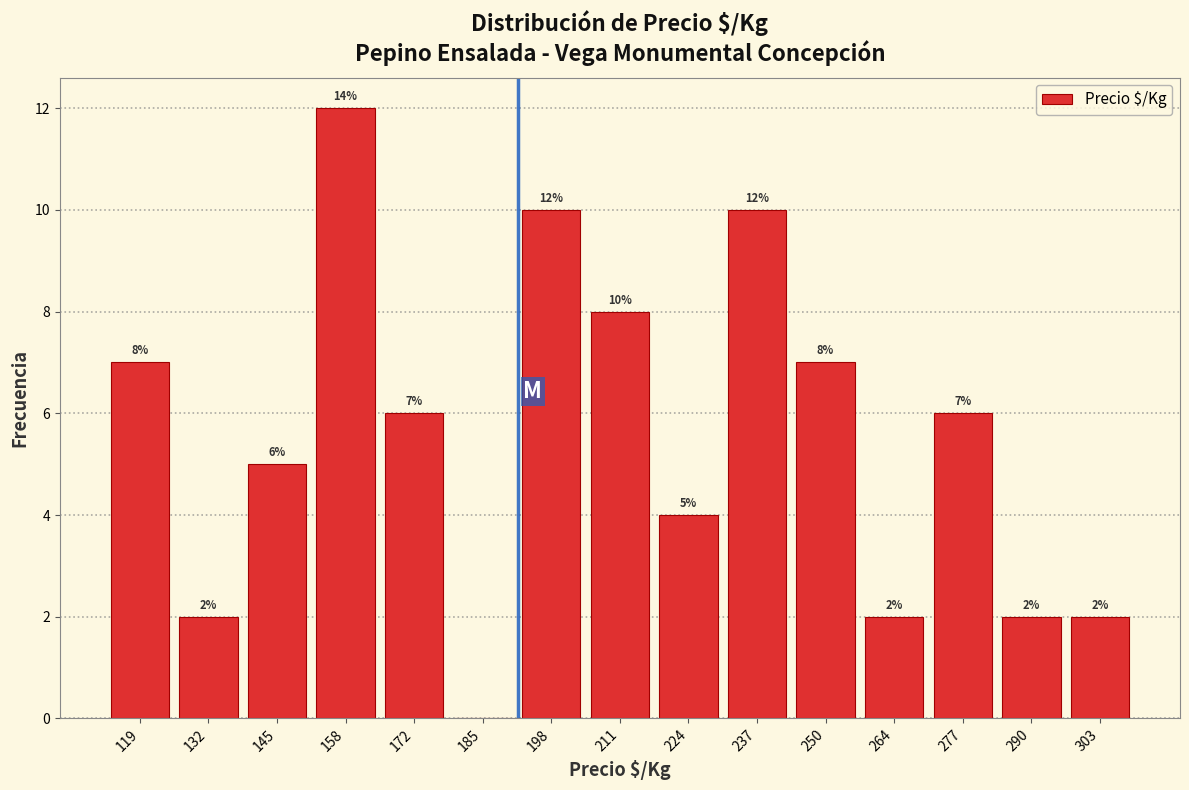

Which range on the x-axis has the tallest bar?

152 to 166